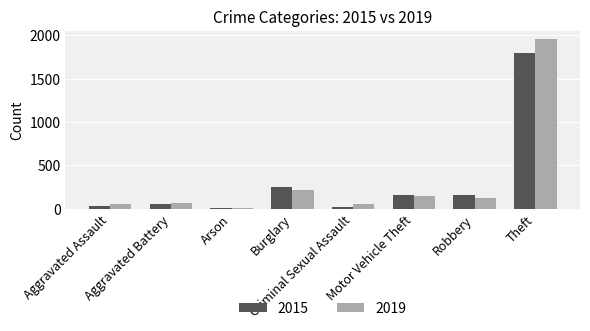

What is the sum of the 2015 values at Aggravated Assault and Robbery?

184